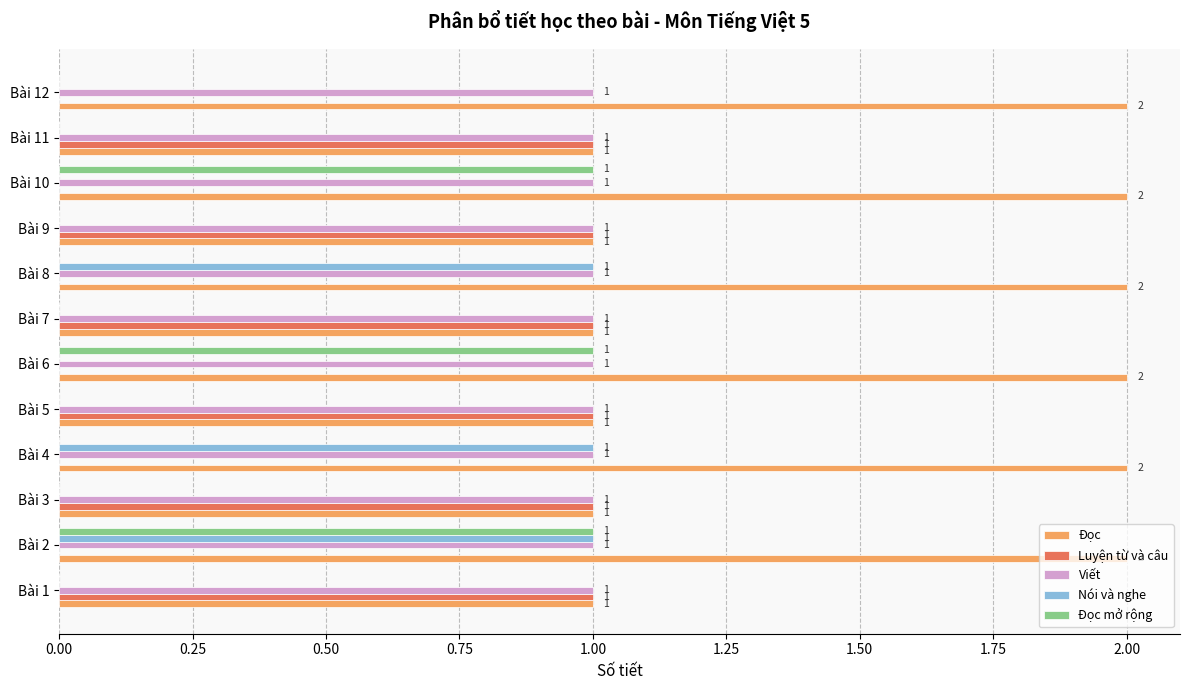

True or false: Luyện từ và câu has a value of 0 at Bài 8.

True